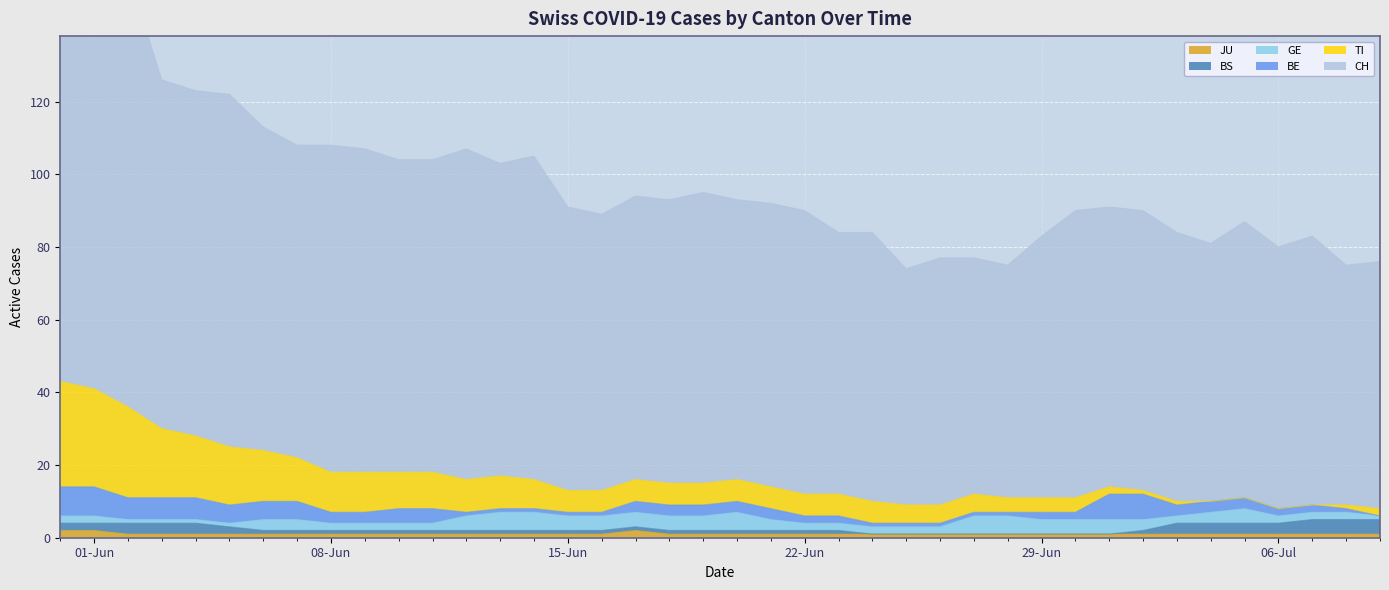

How many categories are shown in the chart?

40